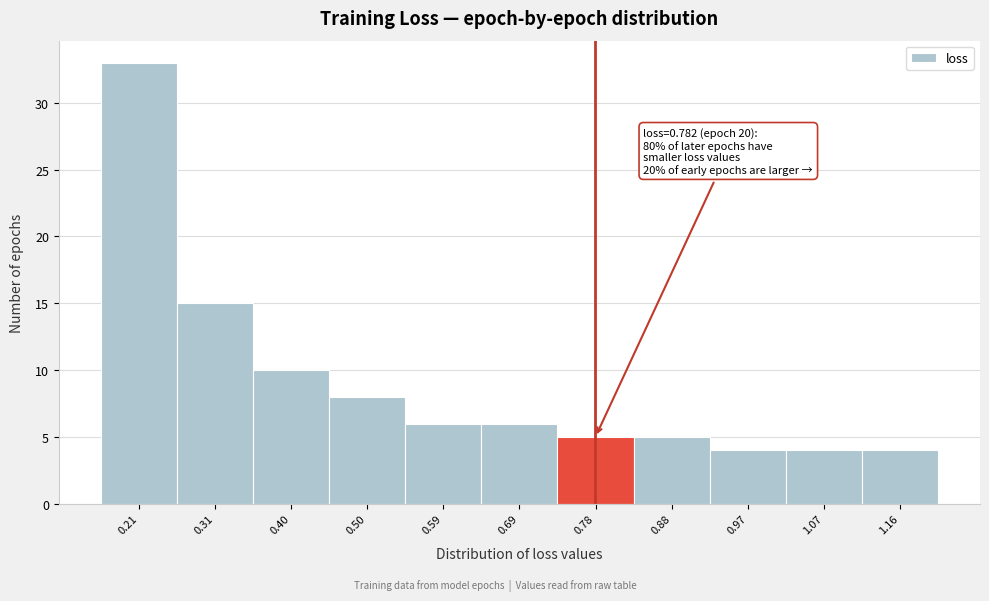

Which range on the x-axis has the tallest bar?

0.16 to 0.26